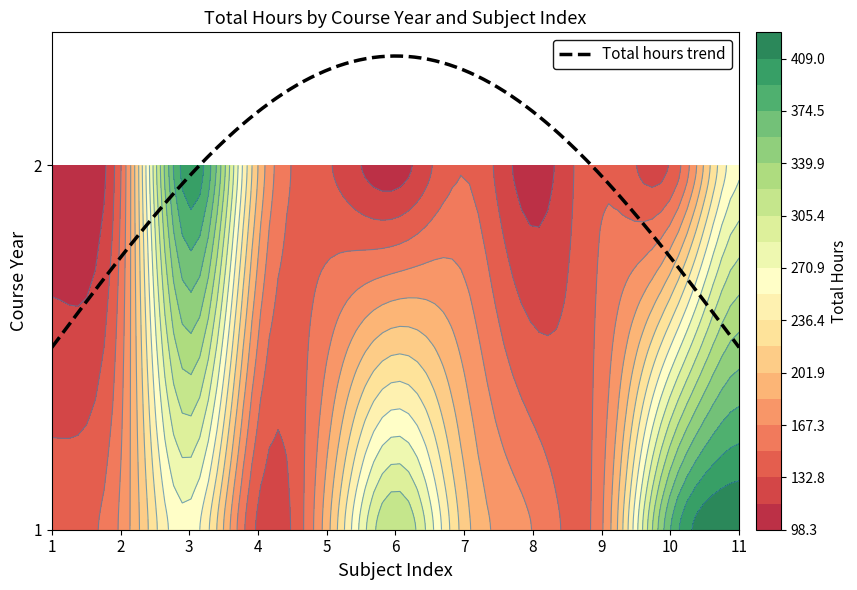

What is the sum of all 1 values?

2588